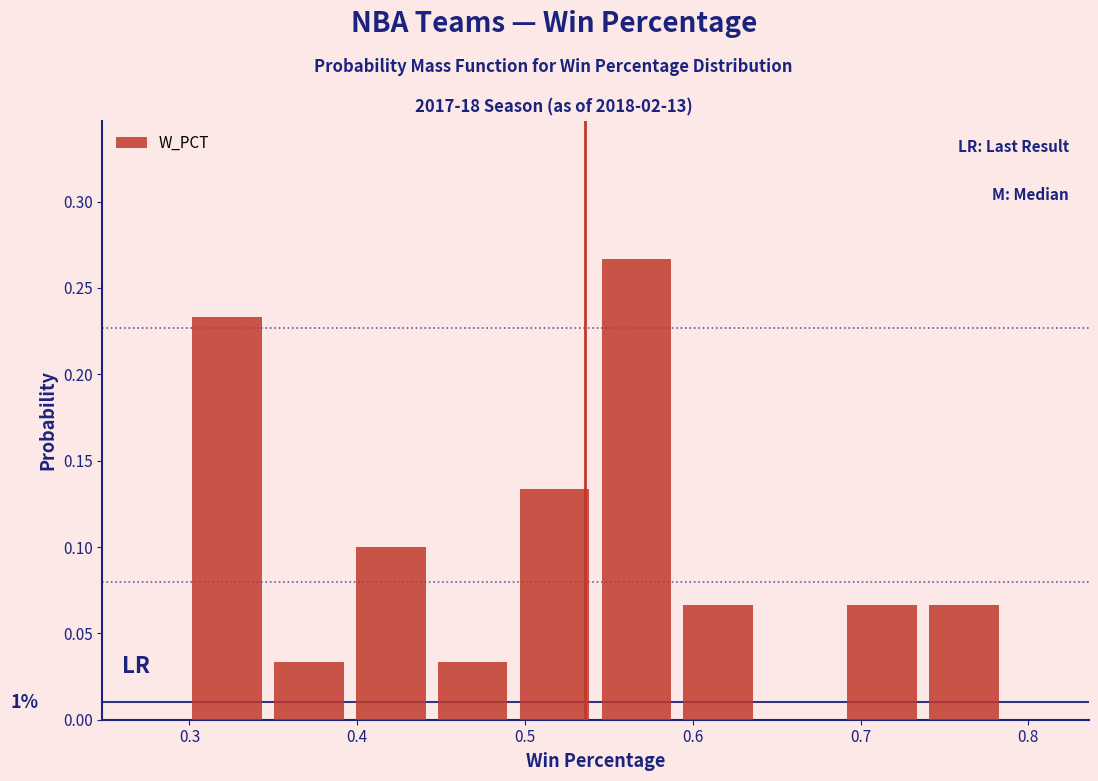

Which range on the x-axis has the tallest bar?

0.54 to 0.59